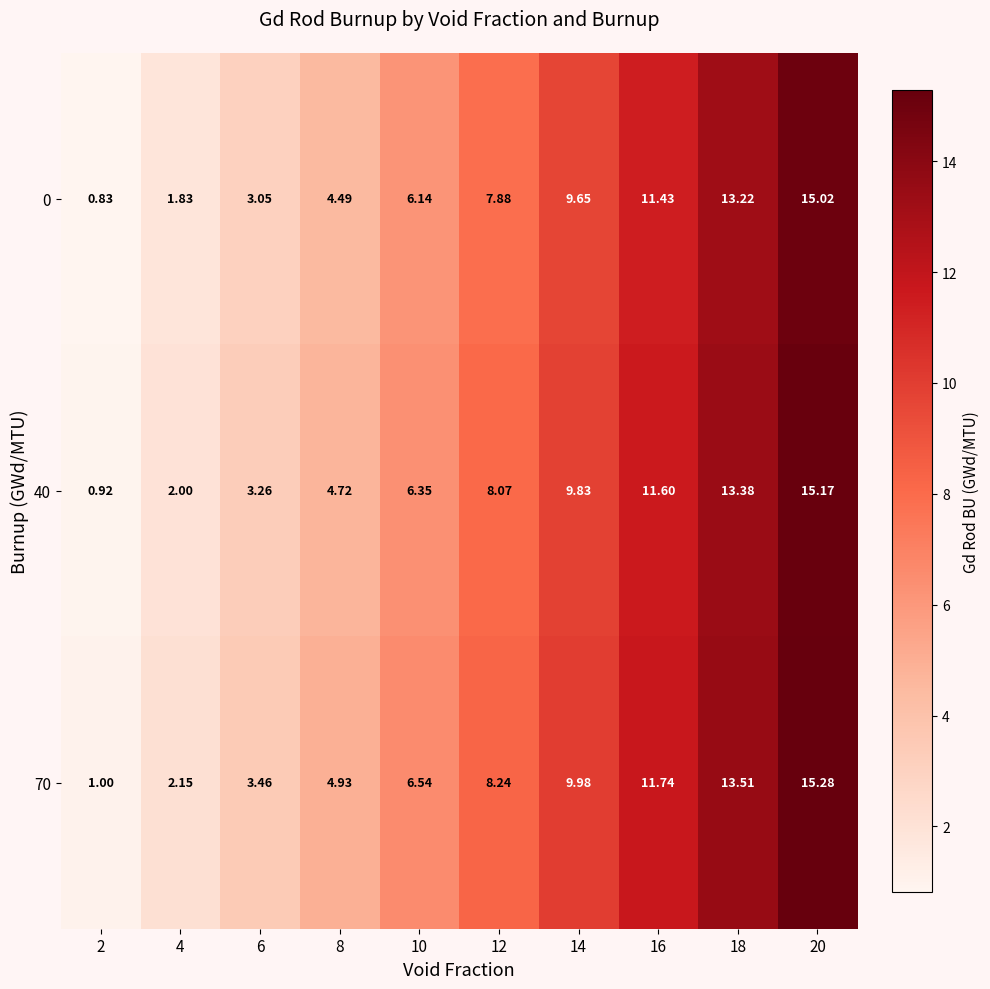

Which series has the largest range (max minus min)?

70